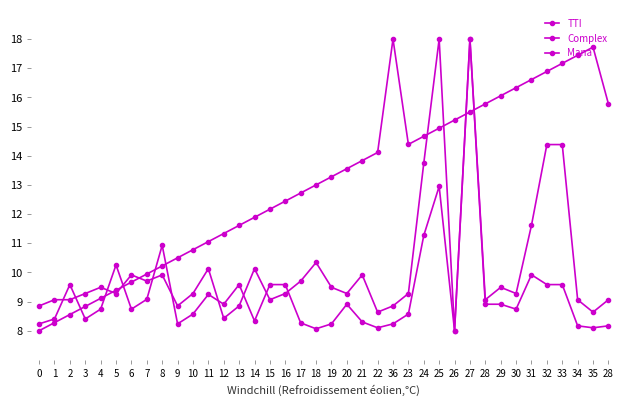

How many lines are shown in the chart?

3